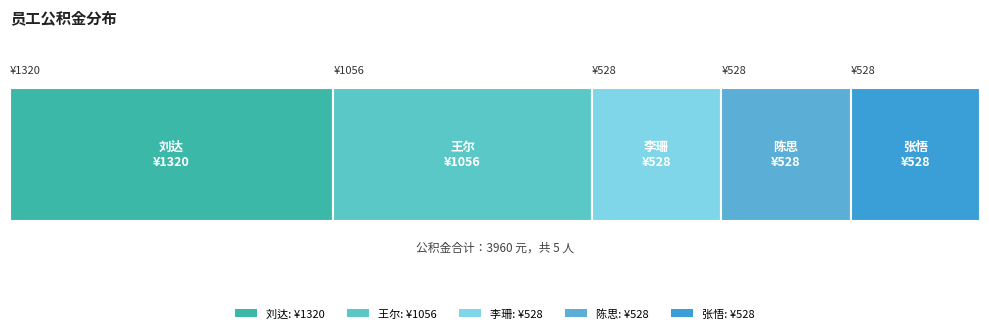

List the labels in order of value, largest first.

刘达, 王尔, 李珊, 陈思, 张悟